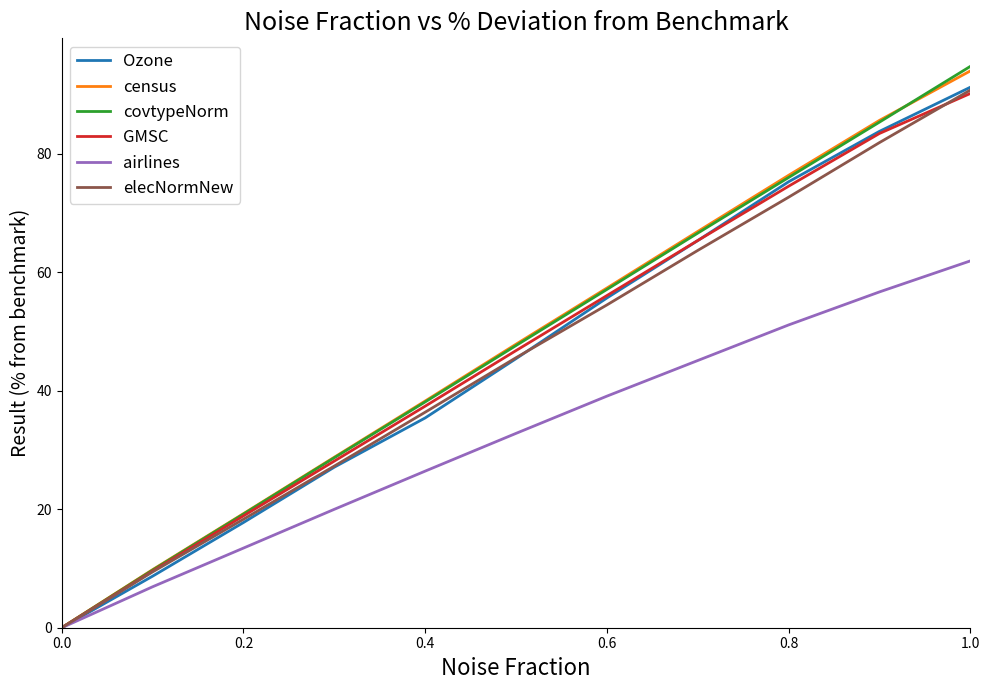

Which series has the widest spread of values?

covtypeNorm